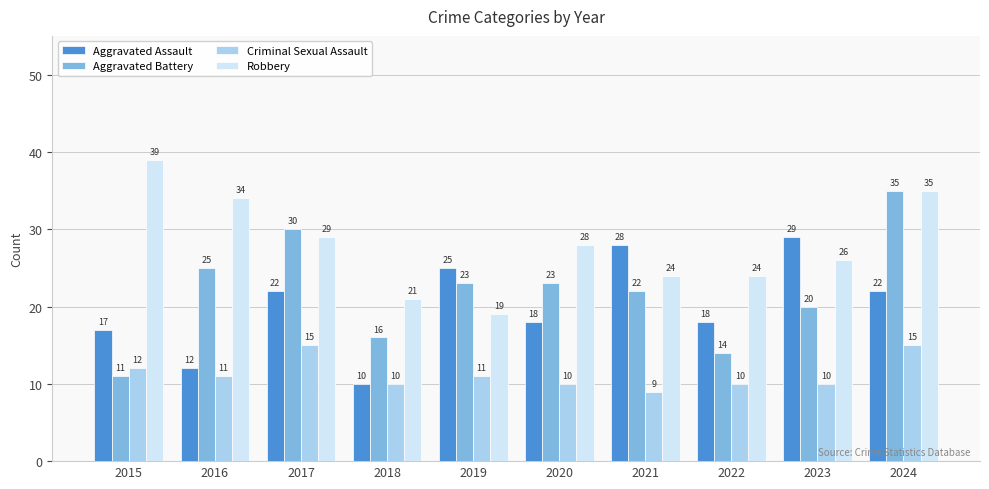

How many bars are there in each group?

4